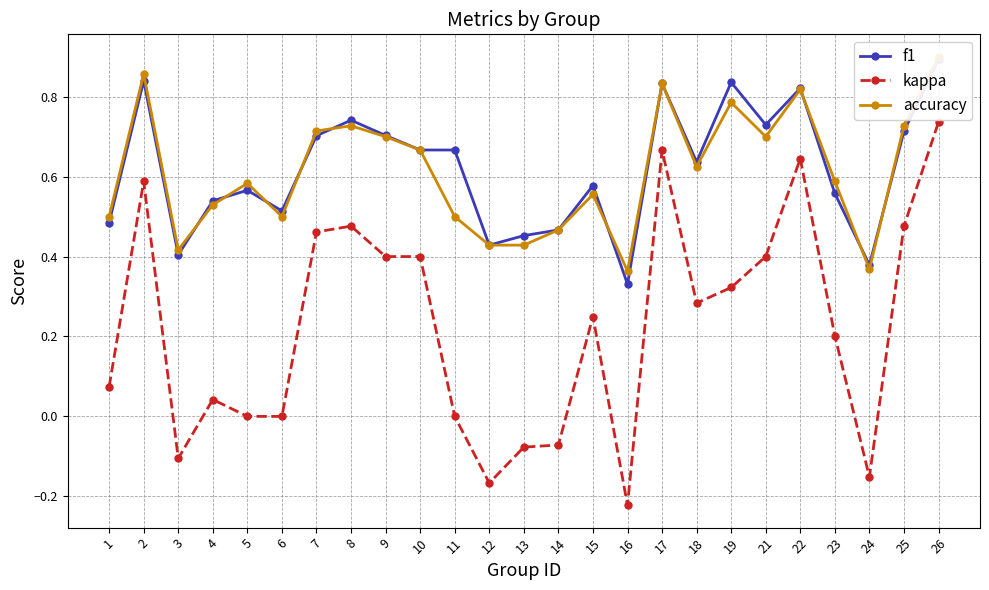

What are all the series names shown in the legend?

f1, kappa, accuracy